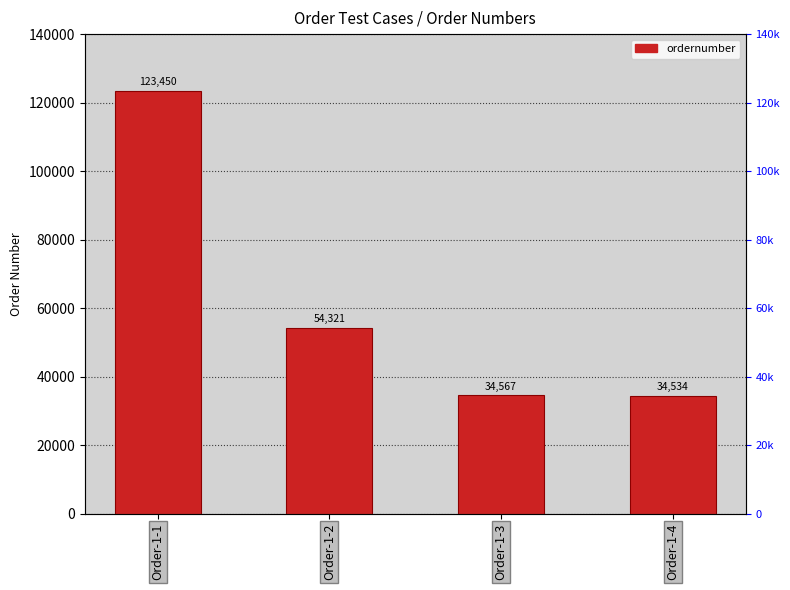

Reading right to left, what are all the values shown in this chart?

34534	34567	54321	123450